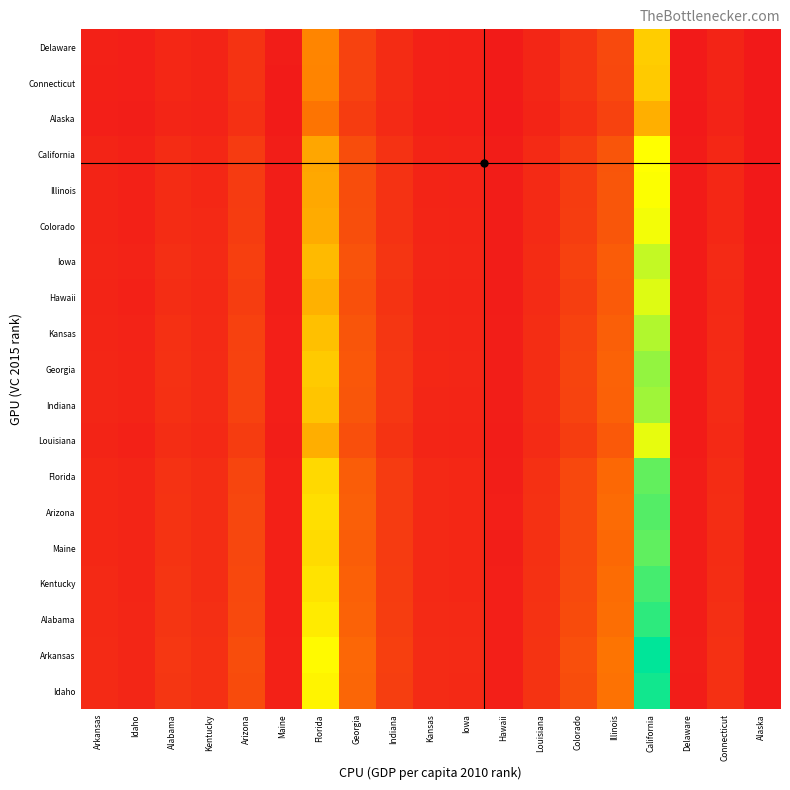

What is the difference between the highest and lowest values at Arkansas?

3.5